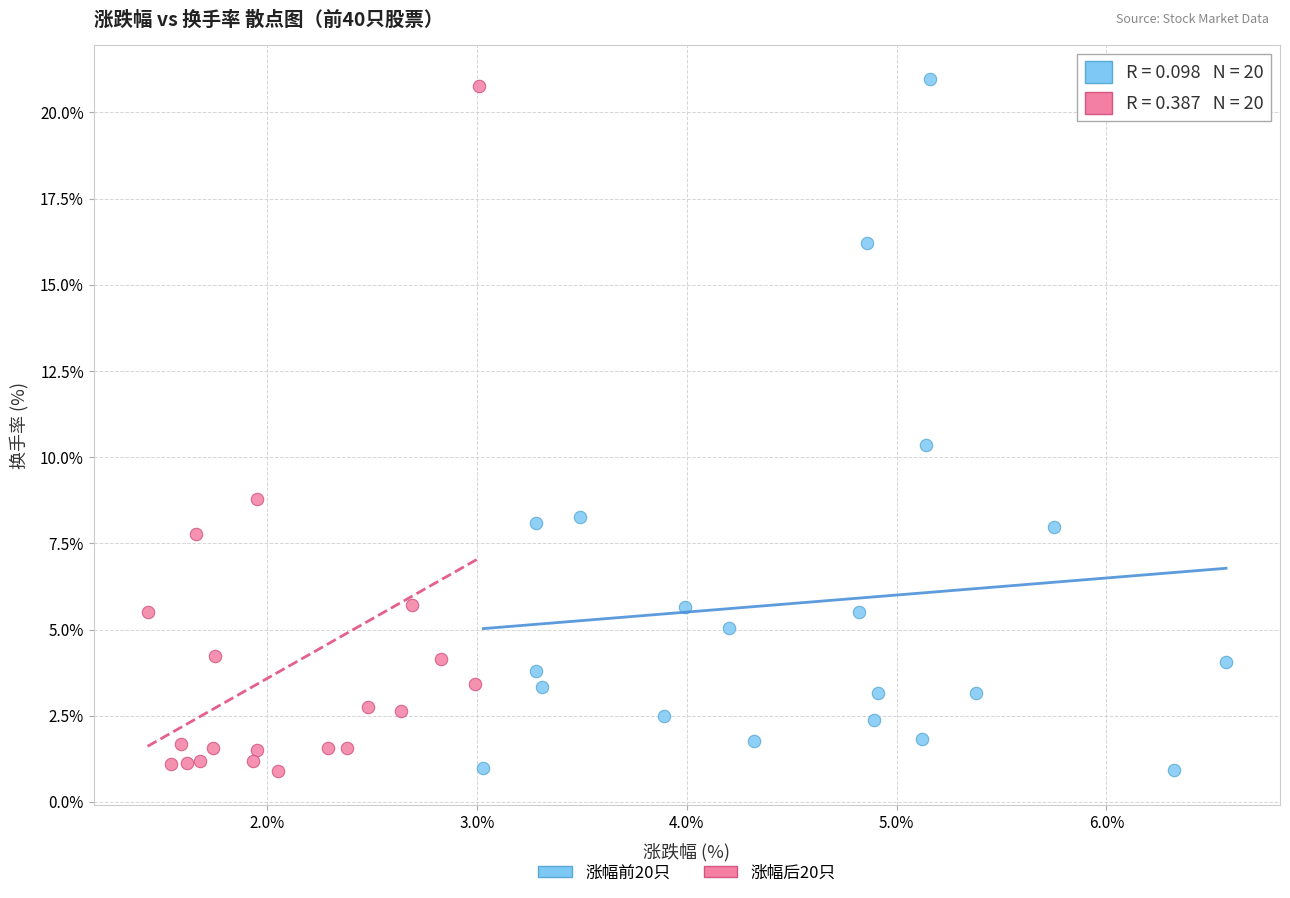

What are all the series names shown in the legend?

涨幅前20只, 涨幅后20只